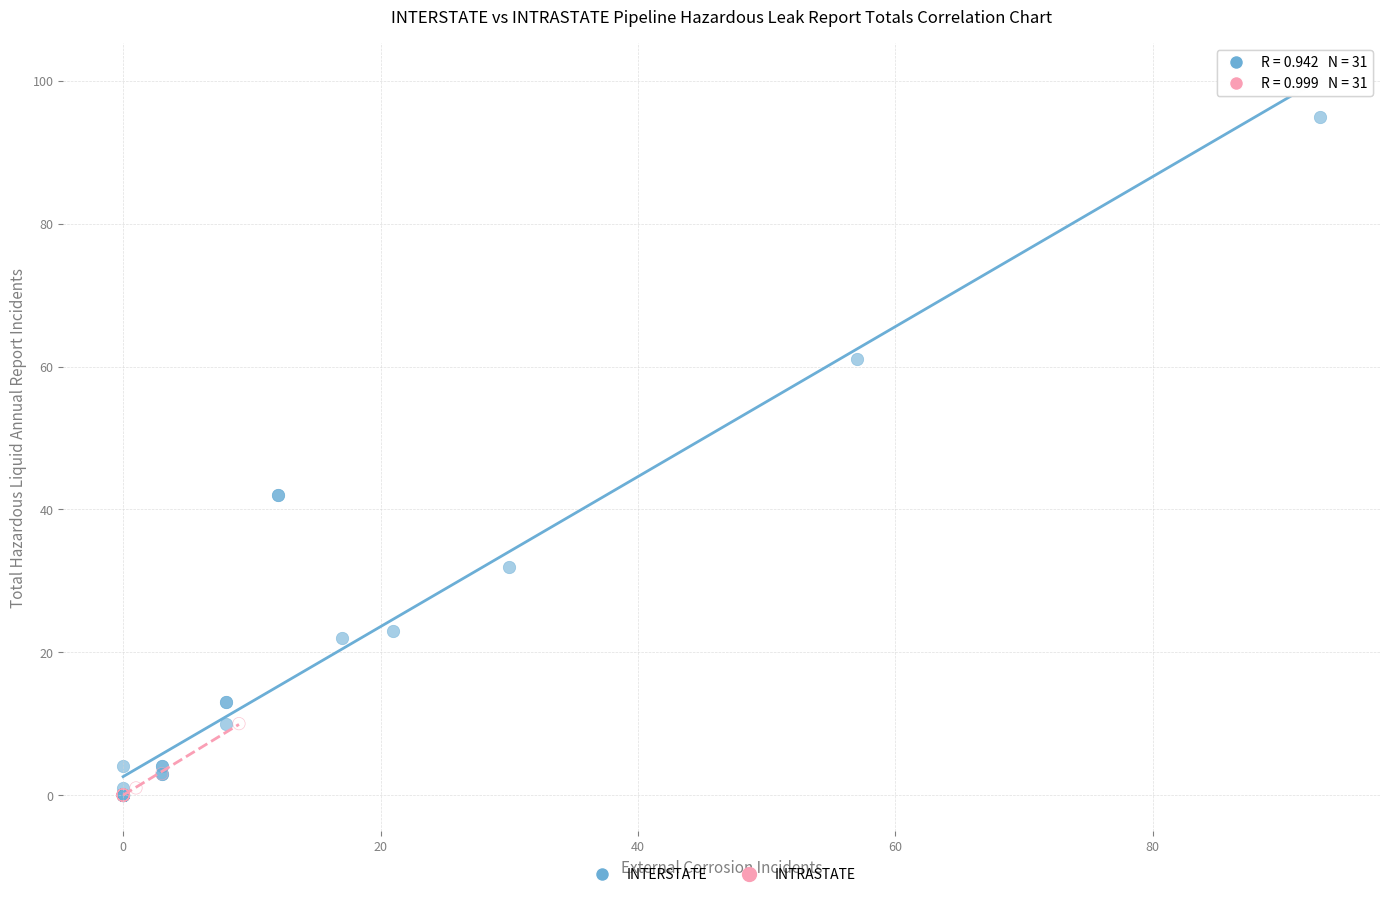

Which series reaches the maximum Y coordinate?

INTERSTATE